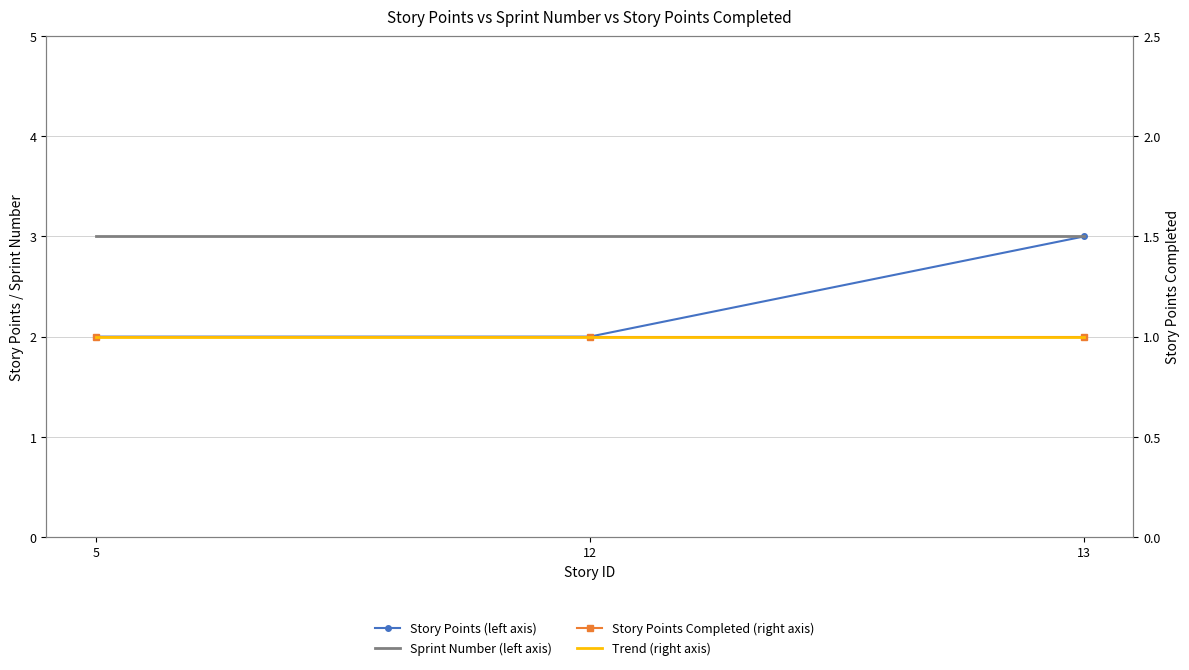

What is the total value across all series at 13?

8